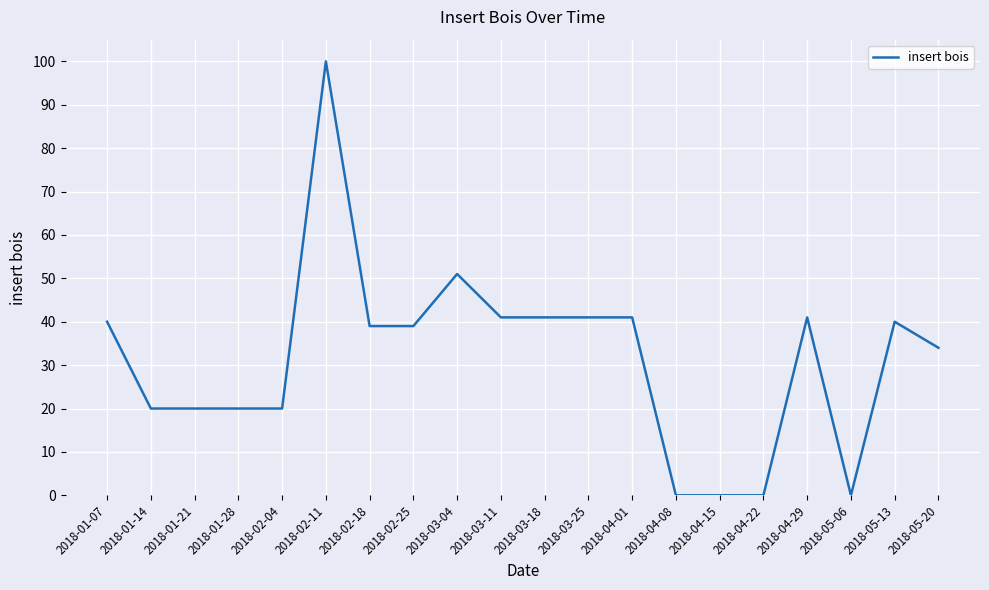

Reading left to right, transcribe all the data shown in this chart.

40	20	20	20	20	100	39	39	51	41	41	41	41	0	0	0	41	0	40	34